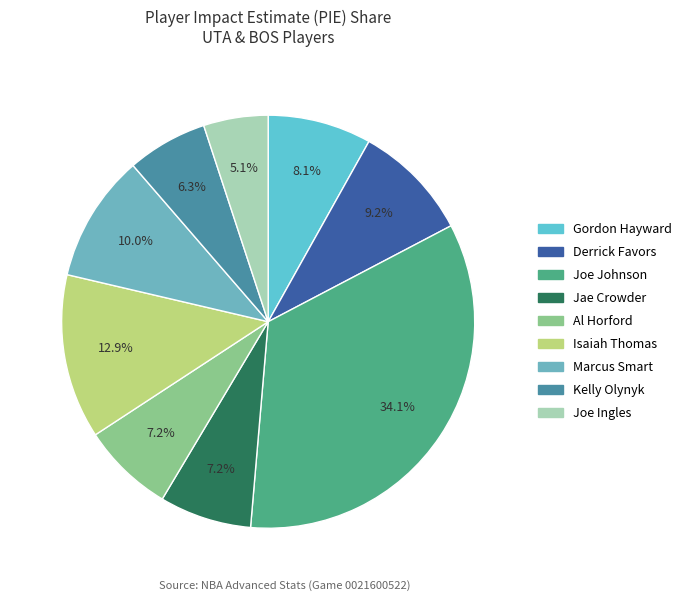

Count the number of slices in the pie.

9